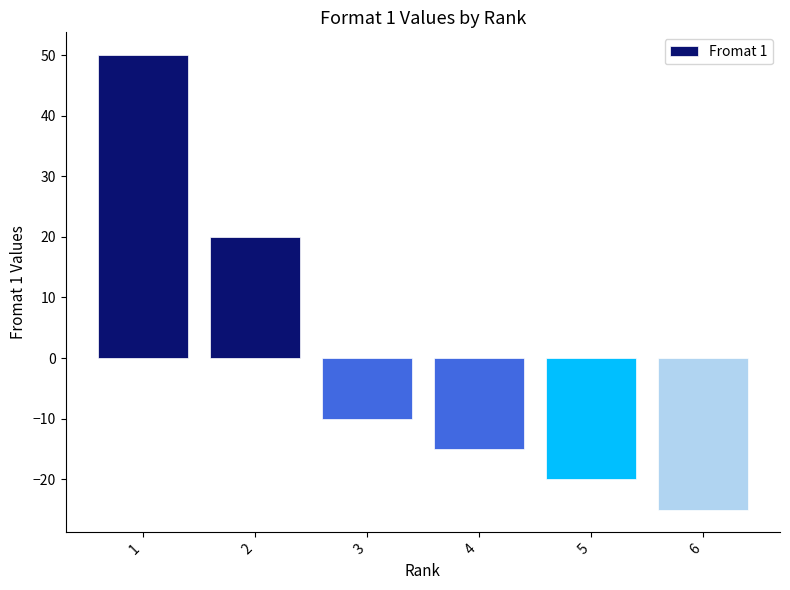

Is it true that the value at 2 is 27?

False